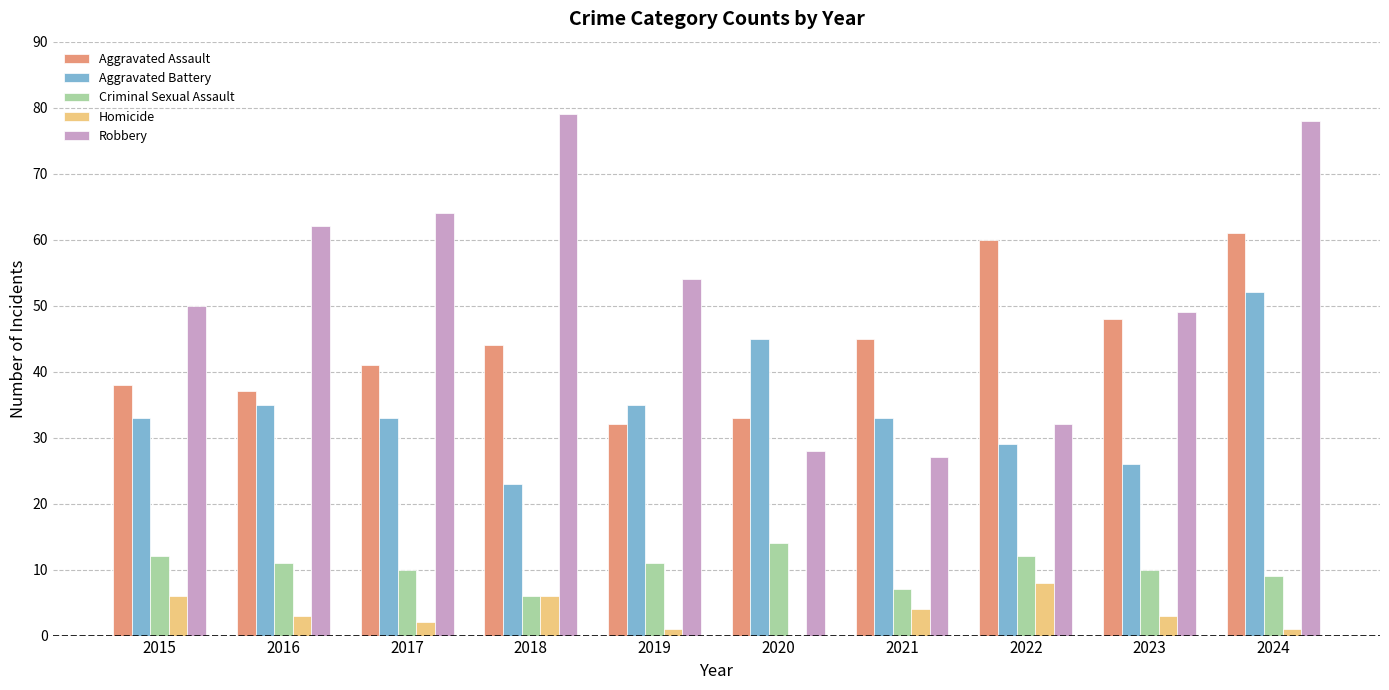

Read the Aggravated Battery value at 2020, to the nearest 5.

45